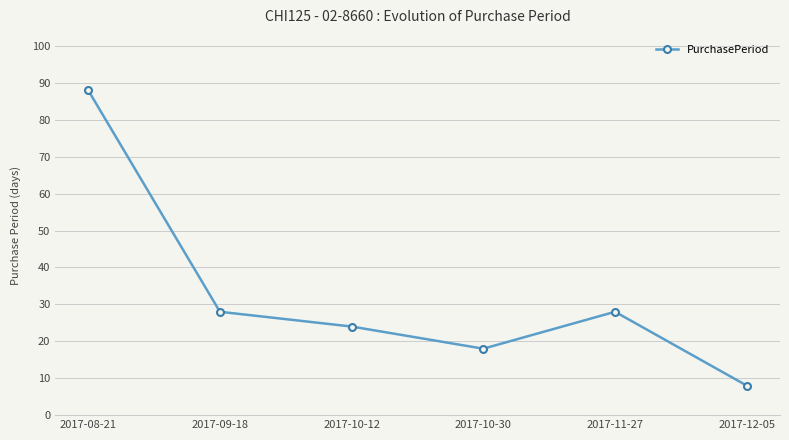

What is the label of the 4th point from the left?

2017-10-30